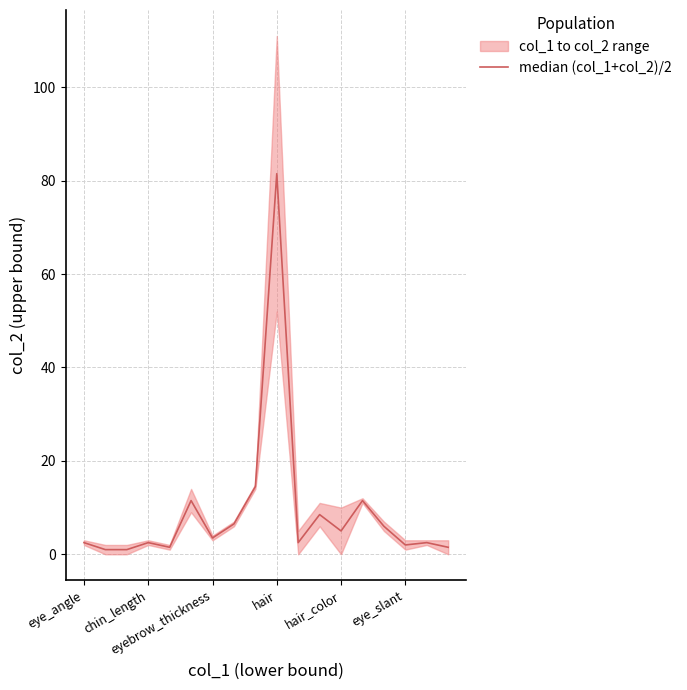

Between 16 and 13, which is larger?

13